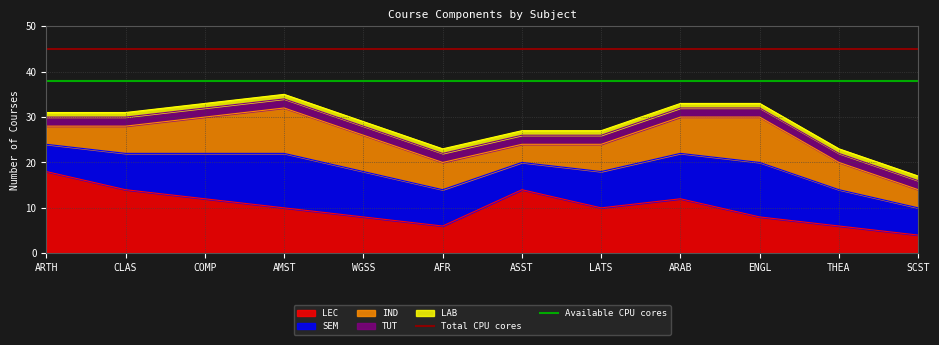

The value of Total CPU cores at ARTH is 76. True or false?

False